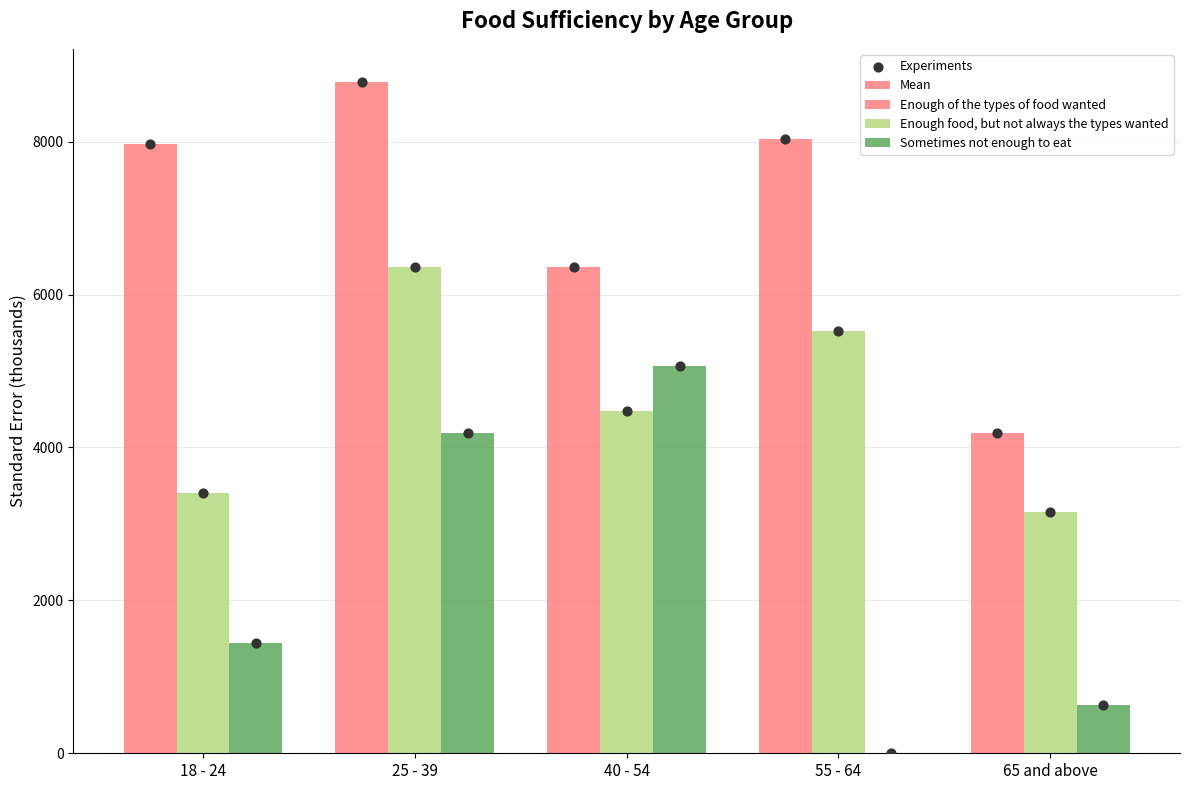

Is the value of Sometimes not enough to eat at 40 - 54 greater than the value of Enough food, but not always the types wanted at 25 - 39?

No